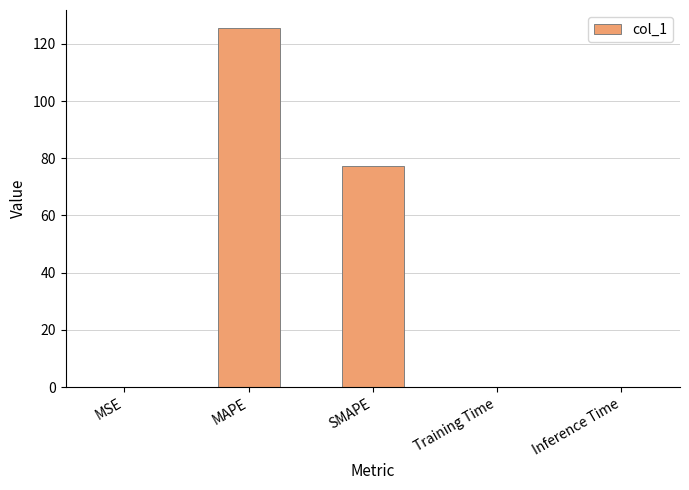

Between Training Time and SMAPE, which is larger?

SMAPE